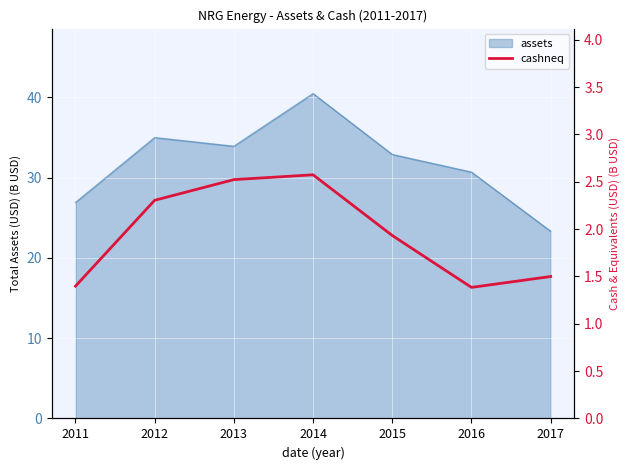

Rank the categories by assets value from highest to lowest.

2014, 2012, 2013, 2015, 2016, 2011, 2017